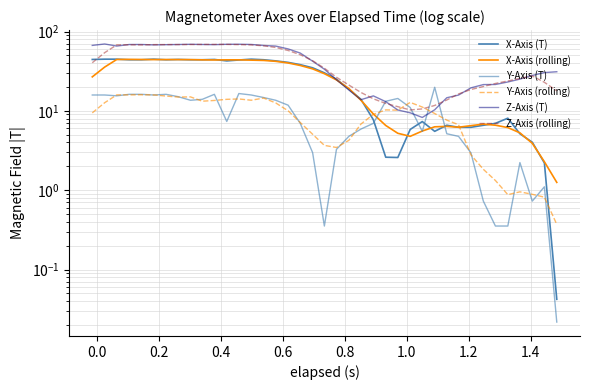

What is the value of the Z-Axis (T) point at the 9th from the left?

69.1